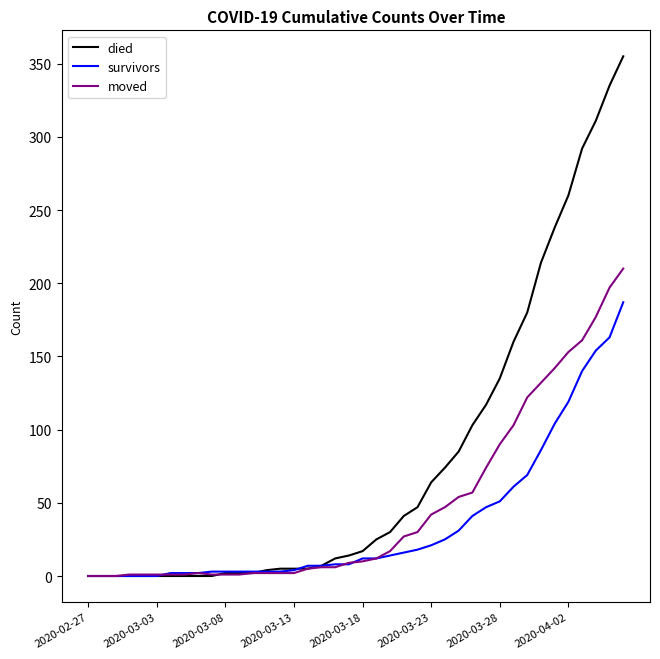

Rank the series by their average value, from highest to lowest.

died, moved, survivors